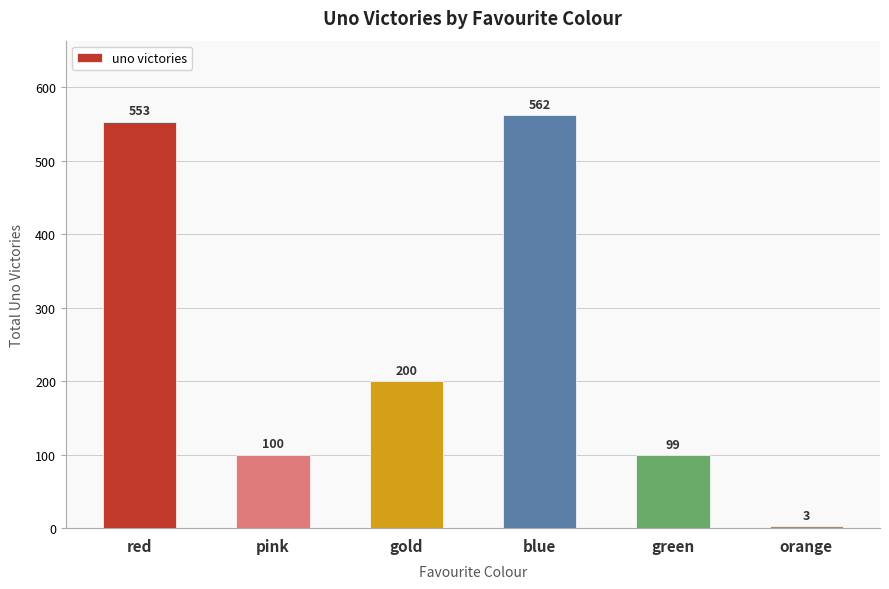

Which label corresponds to the smallest value in the chart?

orange